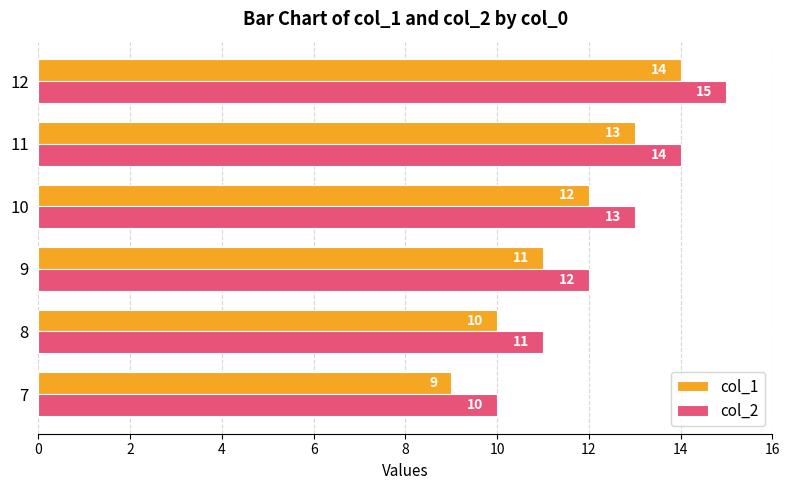

List the series in order of their overall mean, highest first.

col_2, col_1